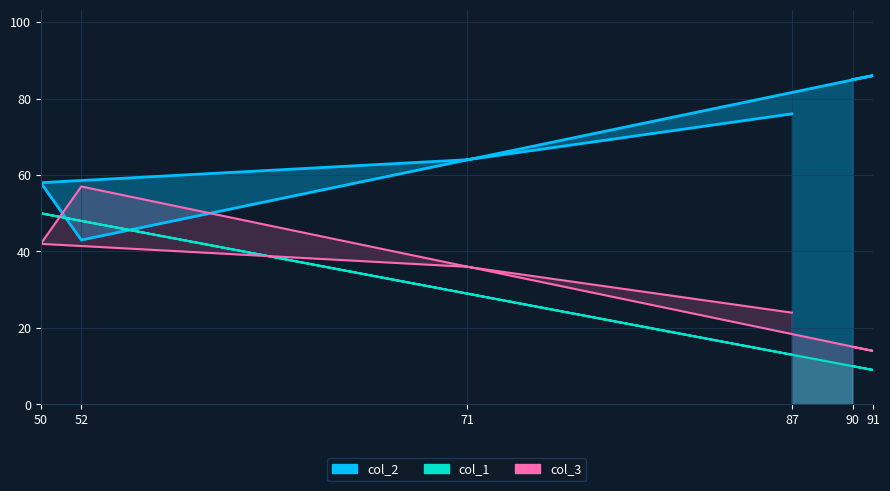

Which series ends up on top after the final intersection of col_2 and col_3?

col_2